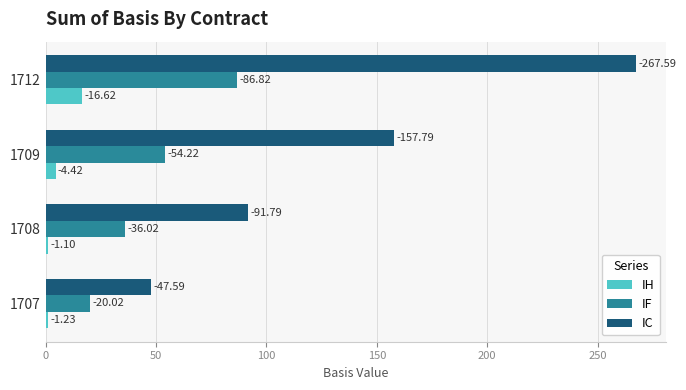

What are all the series names shown in the legend?

IH, IF, IC